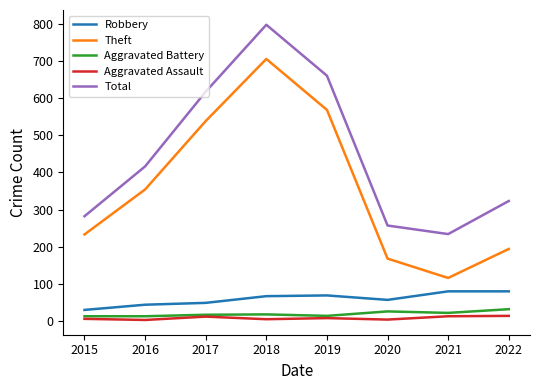

Rank the series by their maximum value, from lowest to highest.

Aggravated Assault, Aggravated Battery, Robbery, Theft, Total